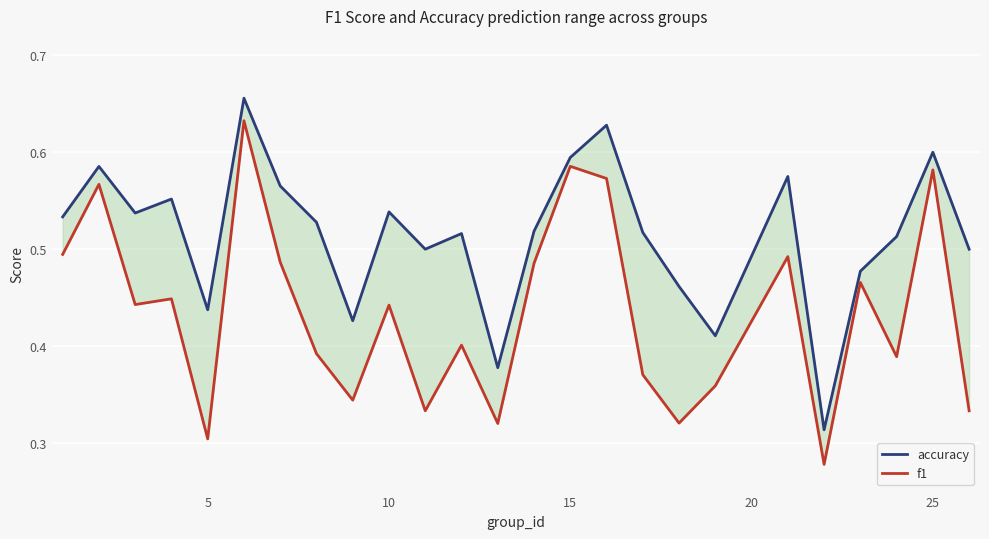

True or false: accuracy and f1 cross at least once.

False